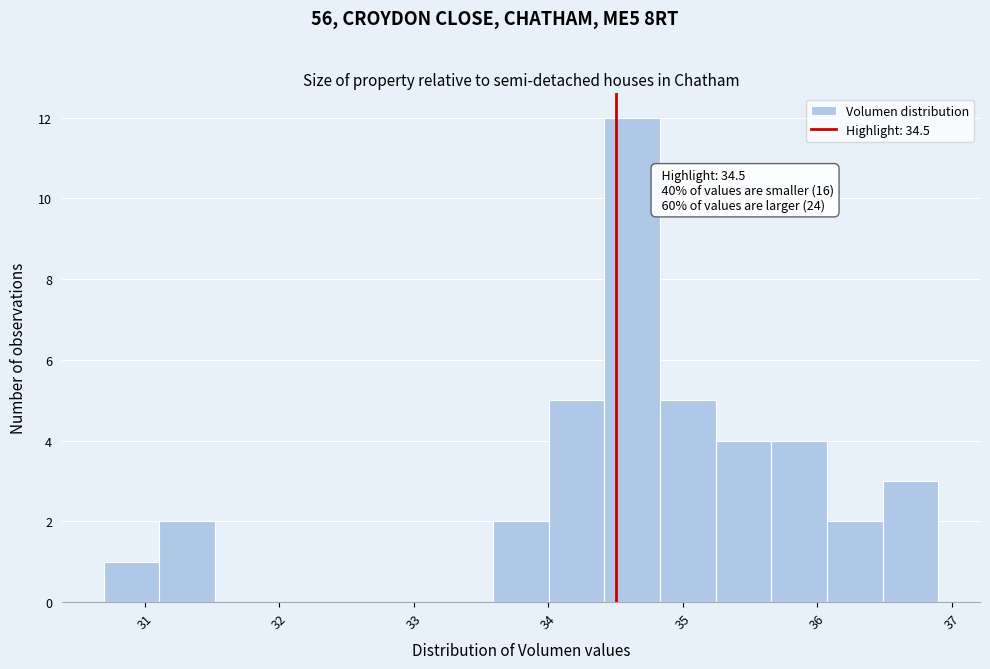

Over which range of the x-axis is the bar tallest?

34.4 to 34.8